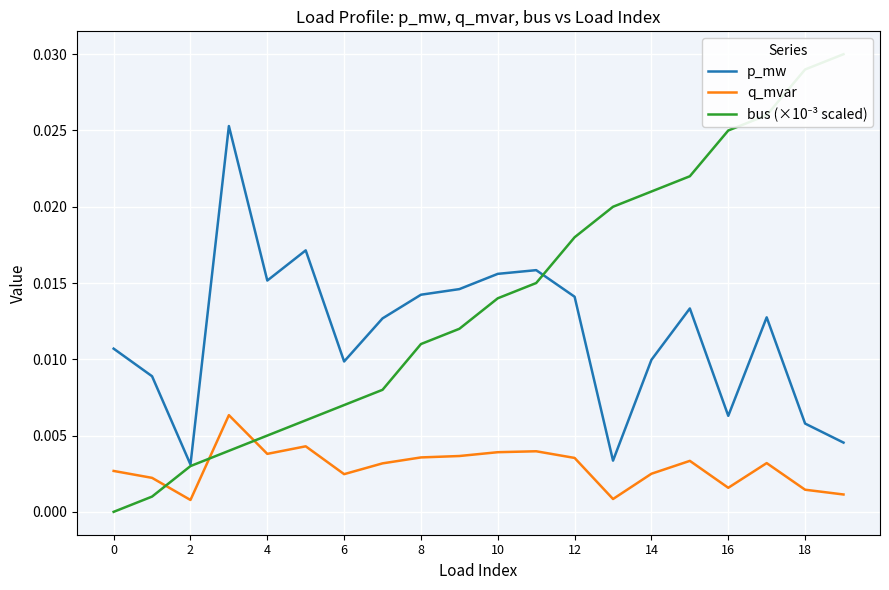

At 16, list the series in order from smallest to largest.

q_mvar, bus (×10⁻³ scaled), p_mw